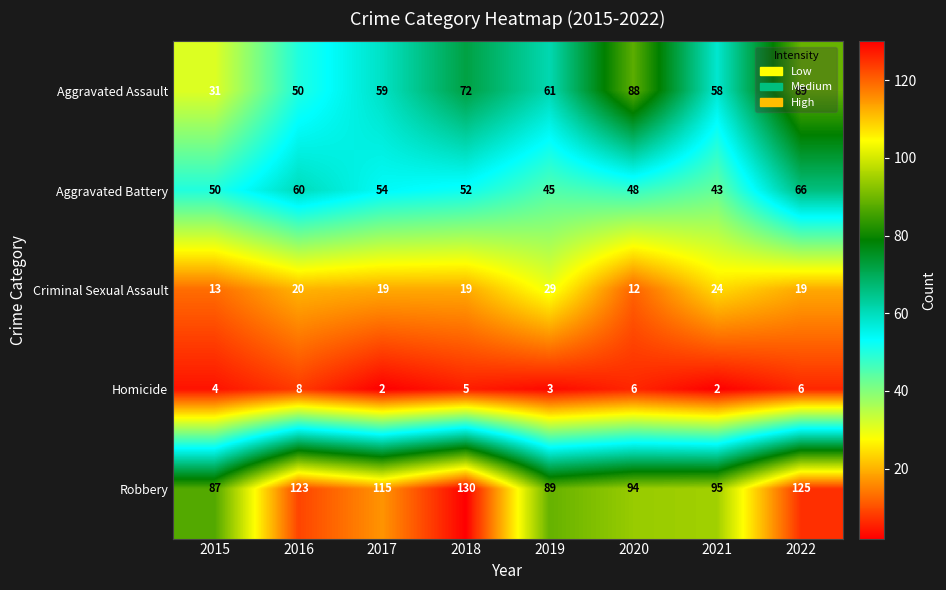

Rank the series at 2020 from lowest to highest value.

Homicide, Criminal Sexual Assault, Aggravated Battery, Aggravated Assault, Robbery